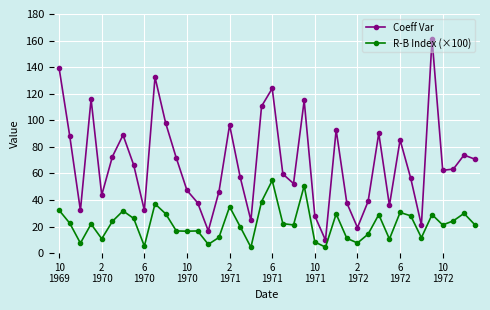

How many interior local peaks does the R-B Index (×100) series have?

12